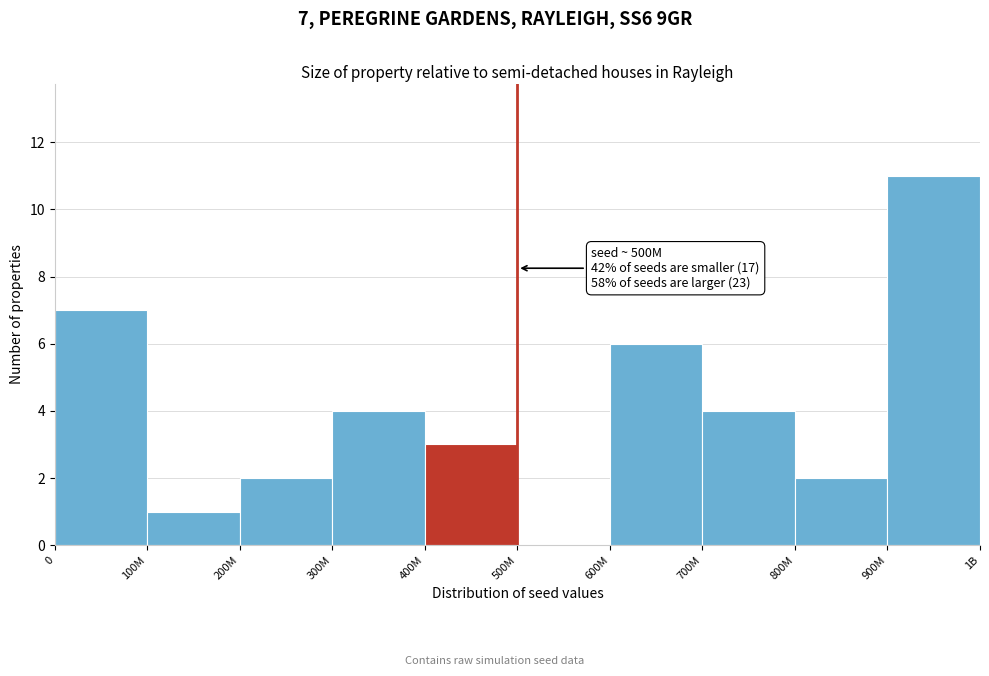

Reading left to right, extract all data points from this chart.

0=7	100M=1	200M=2	300M=4	400M=3	500M=0	600M=6	700M=4	800M=2	900M=11